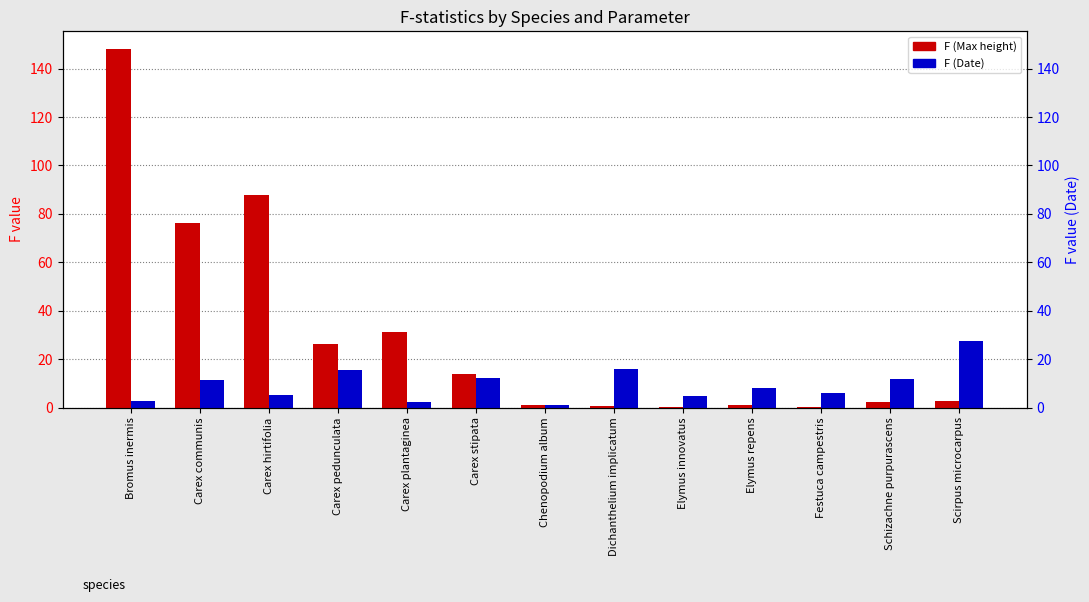

Which series has the largest range (max minus min)?

F (Max height)